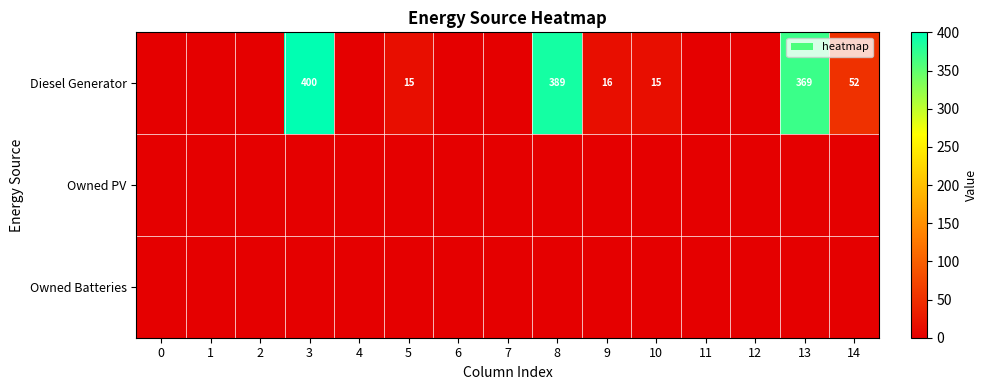

What value does the Diesel Generator series have at 8, to the nearest 5?

390